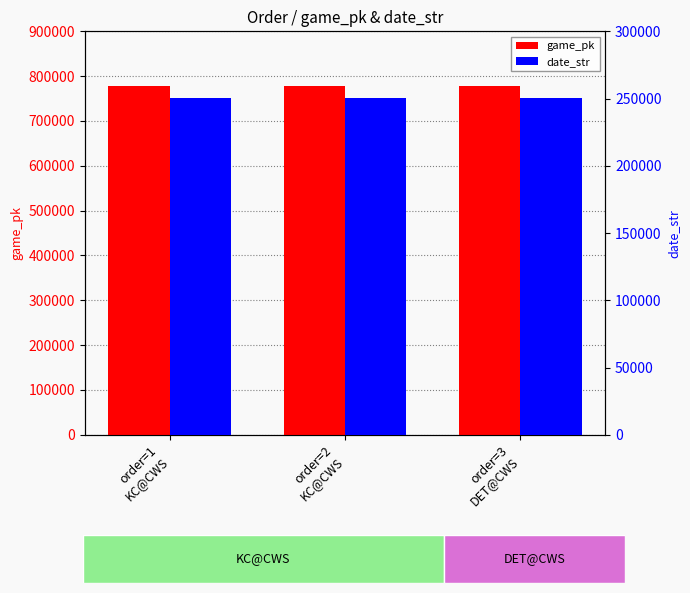

What is the value of the date_str bar at the 1st from the left?

250607